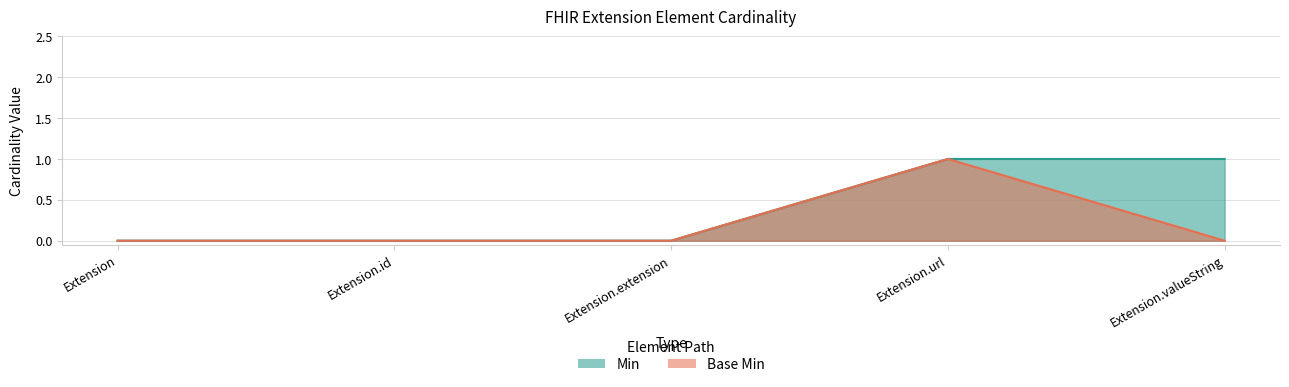

Reading left to right, transcribe all the data shown in this chart.

Min: Extension=0	Extension.id=0	Extension.extension=0	Extension.url=1	Extension.valueString=1
Base Min: Extension=0	Extension.id=0	Extension.extension=0	Extension.url=1	Extension.valueString=0